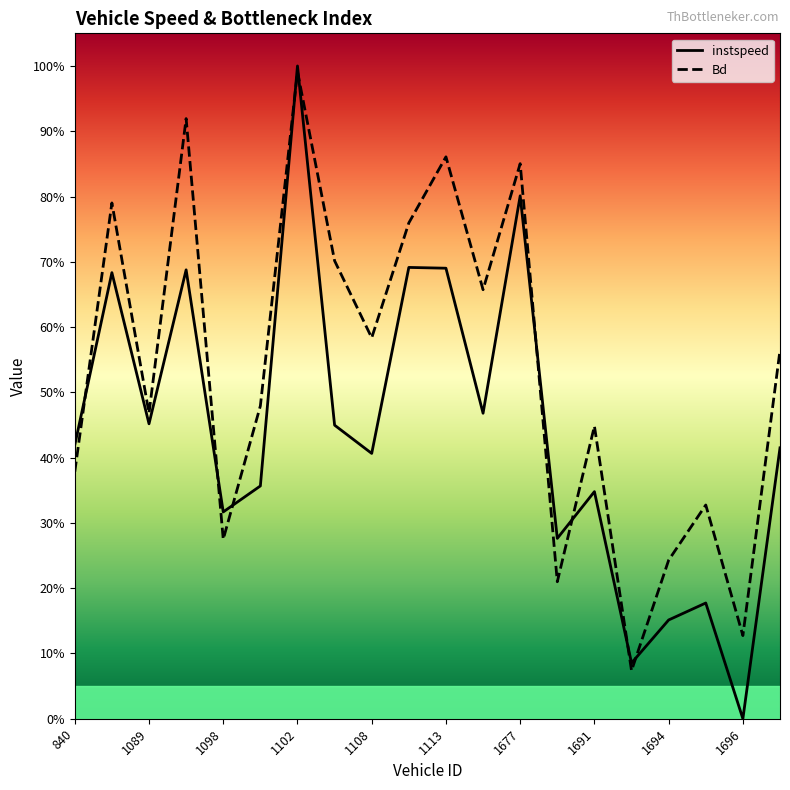

How many lines are shown in the chart?

2